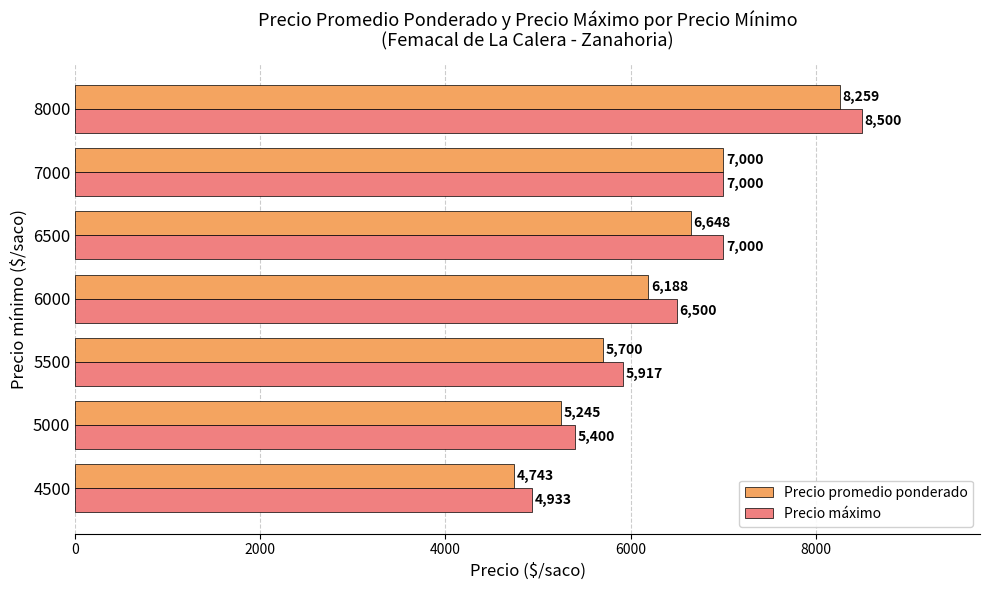

Which series changed the most between 5500 and 6500?

Precio máximo